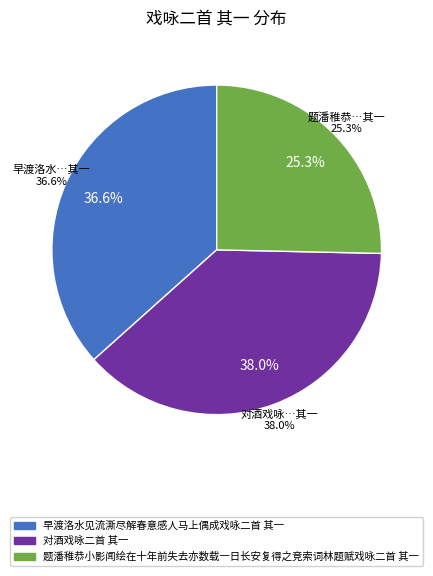

Does 题潘稚恭小影闻绘在十年前失去亦数载一日长安复得之竞索词林题赋戏咏二首 其一 represent more than half of the total?

No